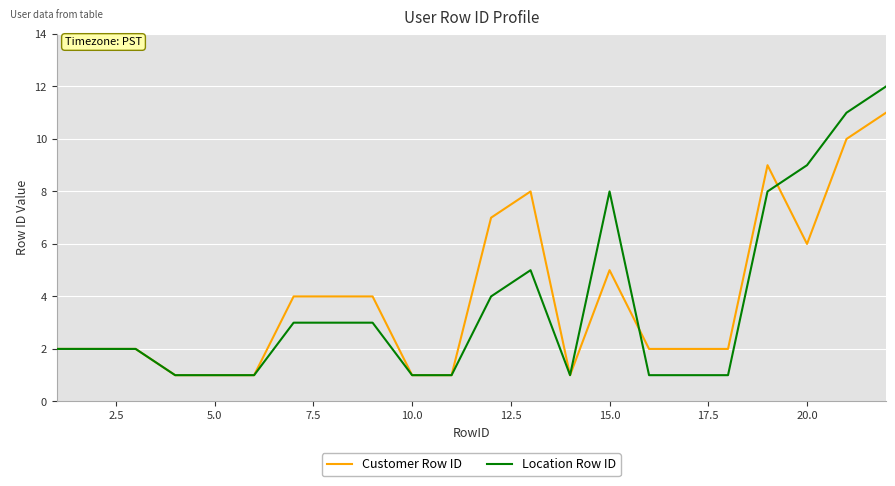

List the series in order of their peak value, lowest first.

Customer Row ID, Location Row ID